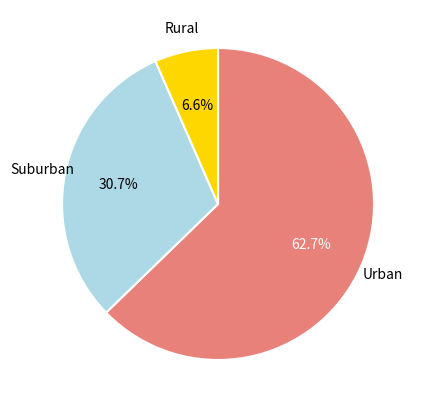

Which slice is the smallest?

Rural